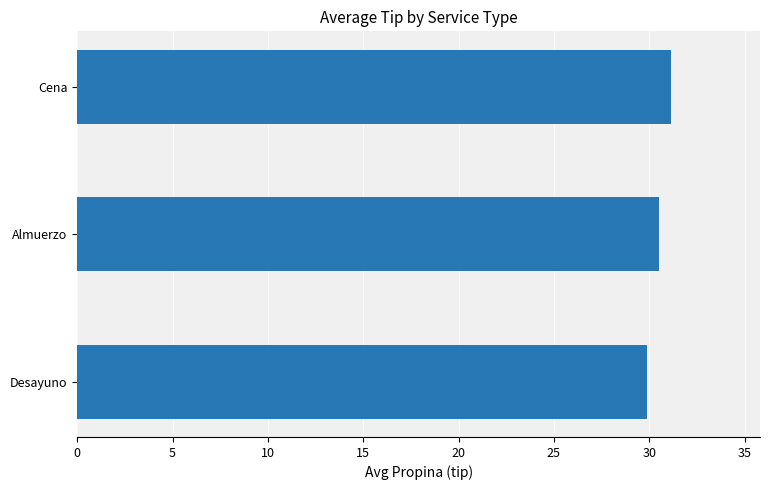

How many data points are less than 30?

1